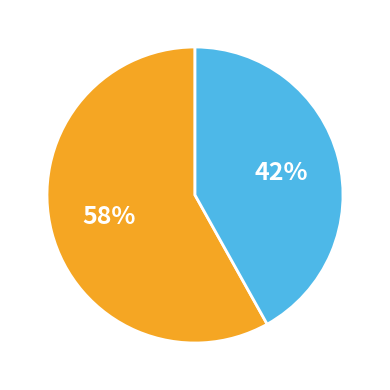

Does any single category account for the majority?

Yes